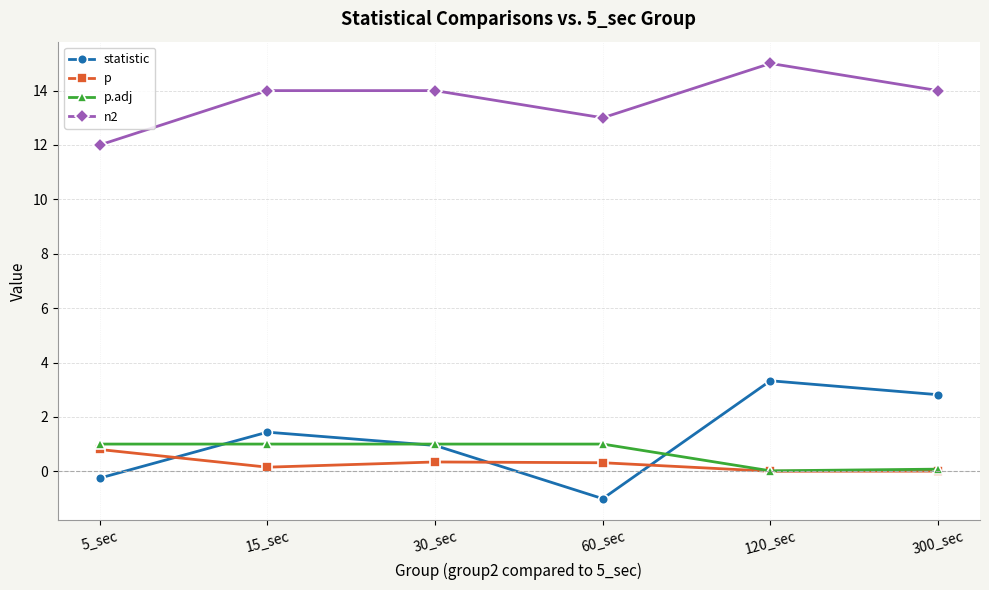

Count the number of categories in the chart.

6